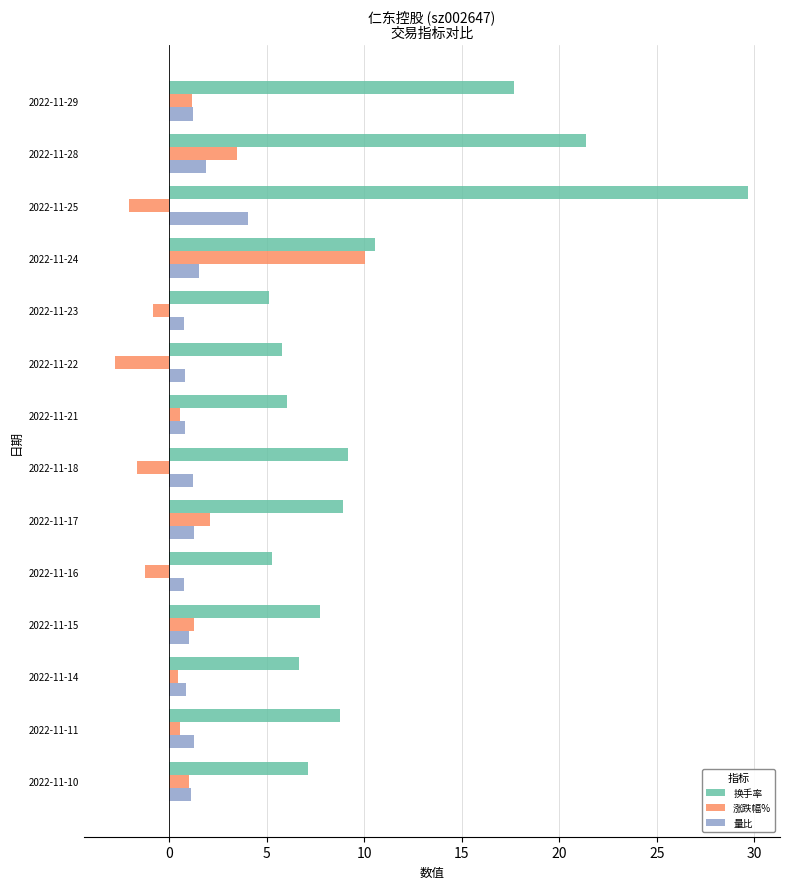

Is it true that 量比 equals 0.9 at 2022-11-14?

True